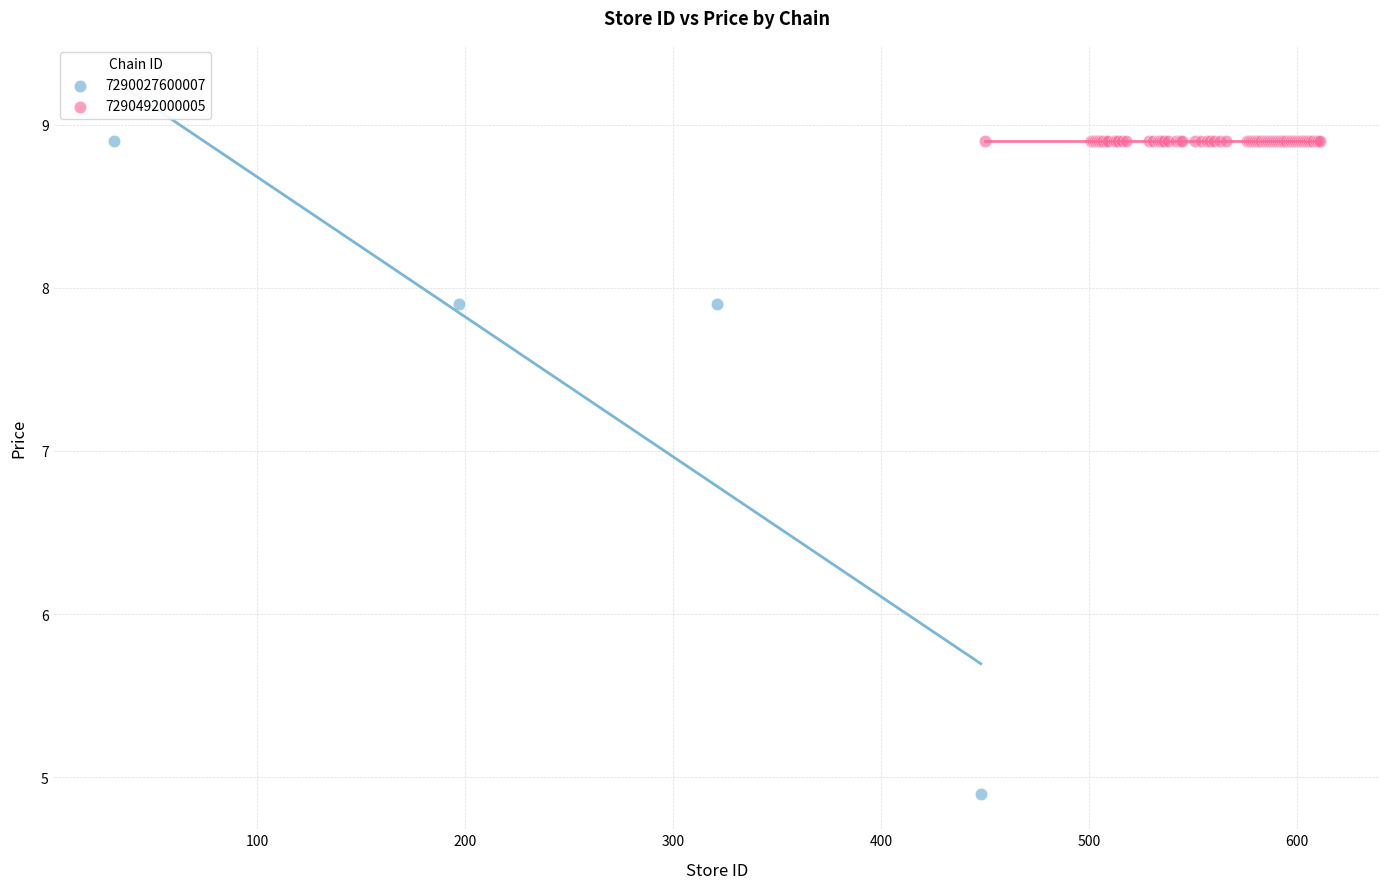

Which series reaches the minimum Y coordinate?

7290027600007